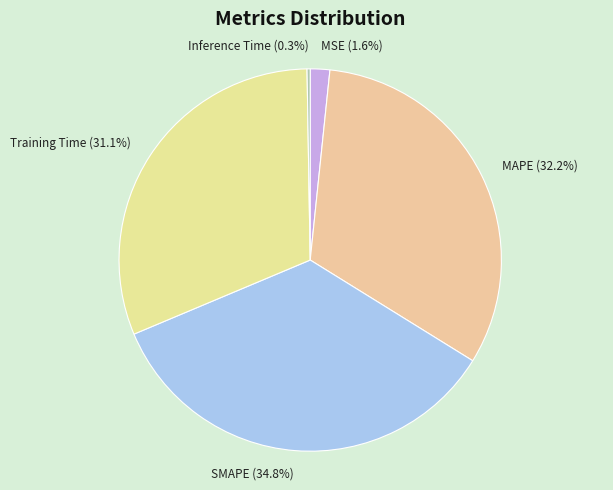

To the nearest percent, what portion does SMAPE represent?

35%